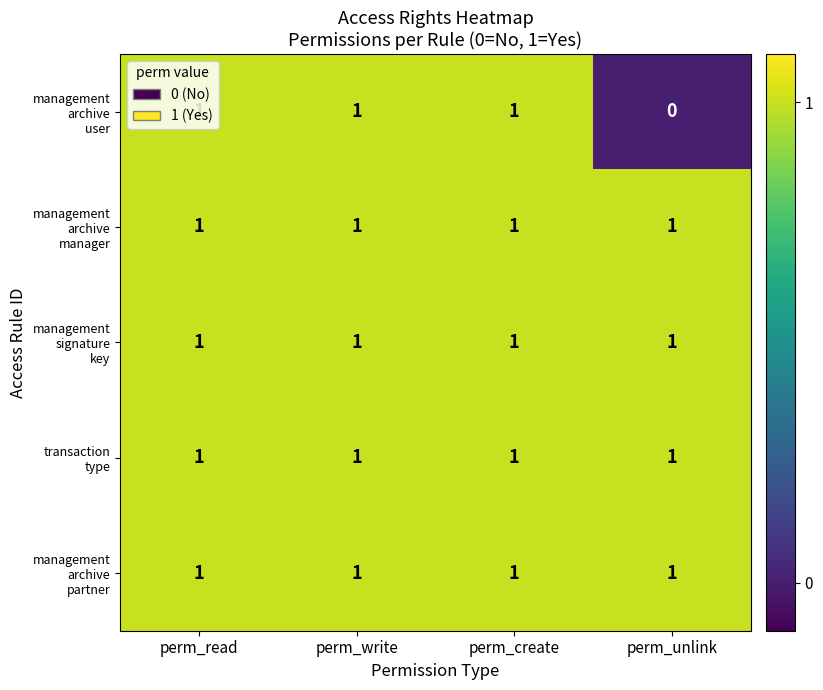

At how many categories does at least one series exceed 0?

4